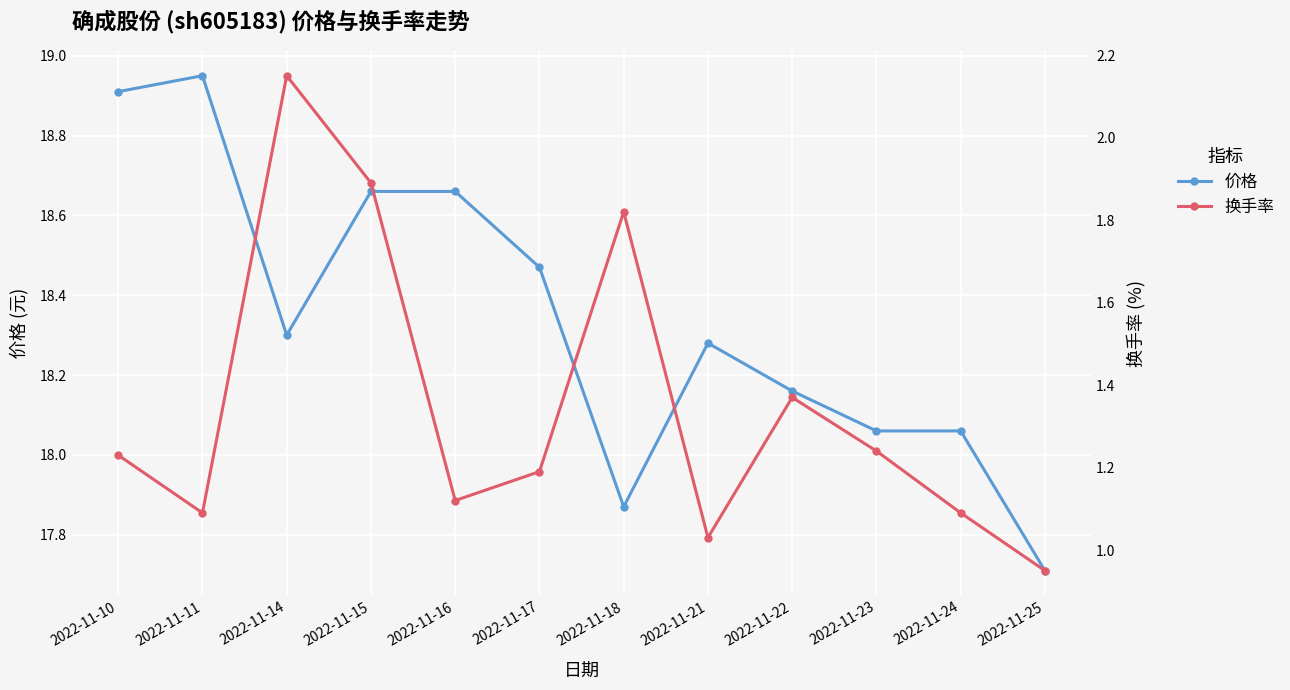

List the labels in order of 换手率 value, smallest first.

2022-11-25, 2022-11-21, 2022-11-11, 2022-11-24, 2022-11-16, 2022-11-17, 2022-11-10, 2022-11-23, 2022-11-22, 2022-11-18, 2022-11-15, 2022-11-14